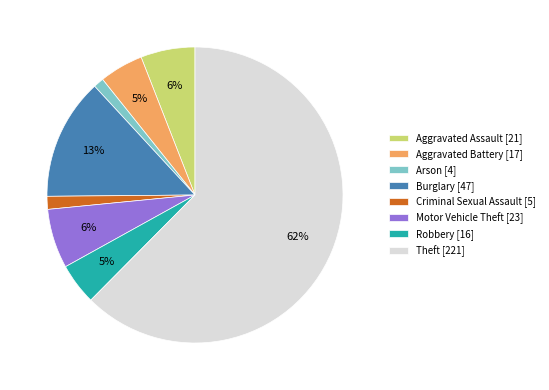

Which has a higher value, Aggravated Assault [21] or Robbery [16]?

Aggravated Assault [21]